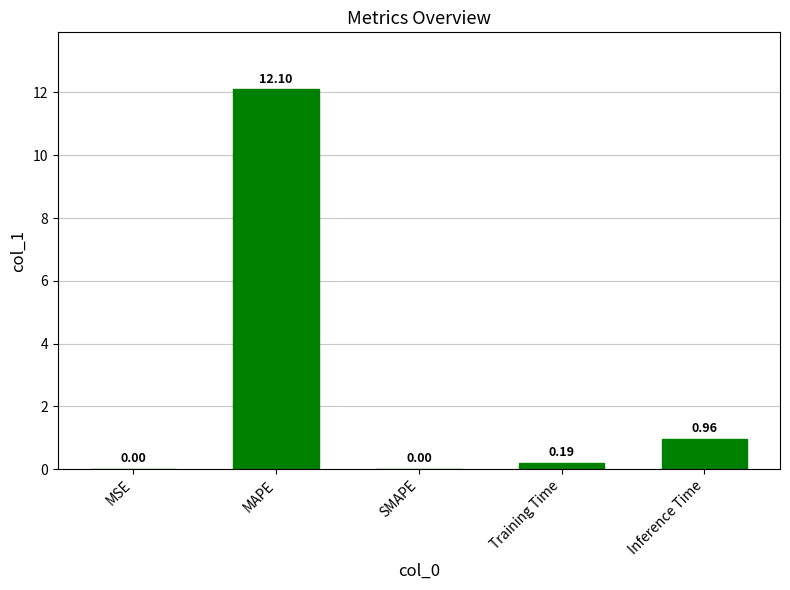

What is the change in value from MAPE to SMAPE?

-12.1